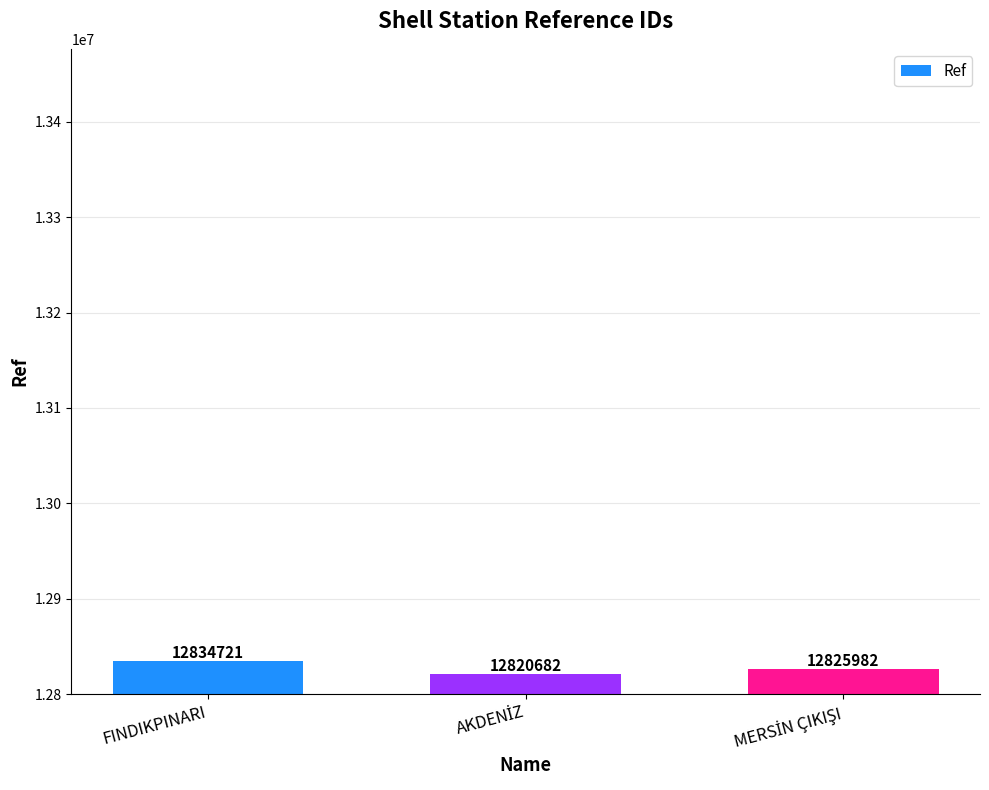

Where does the data first go above 12825982?

FINDIKPINARI